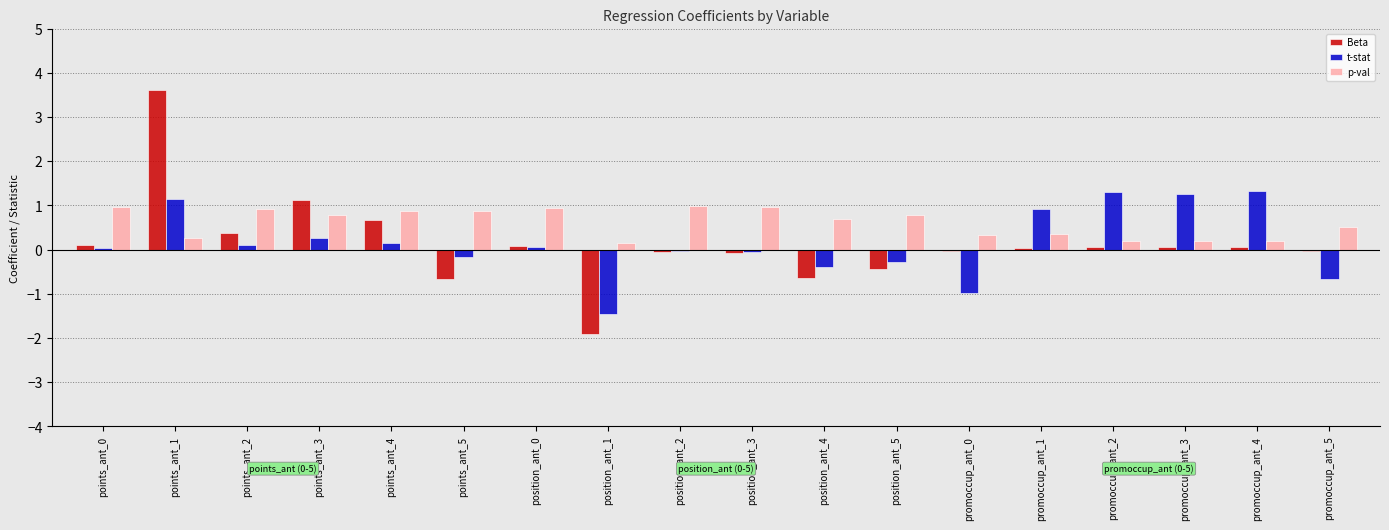

Which series has the largest total across all categories?

p-val